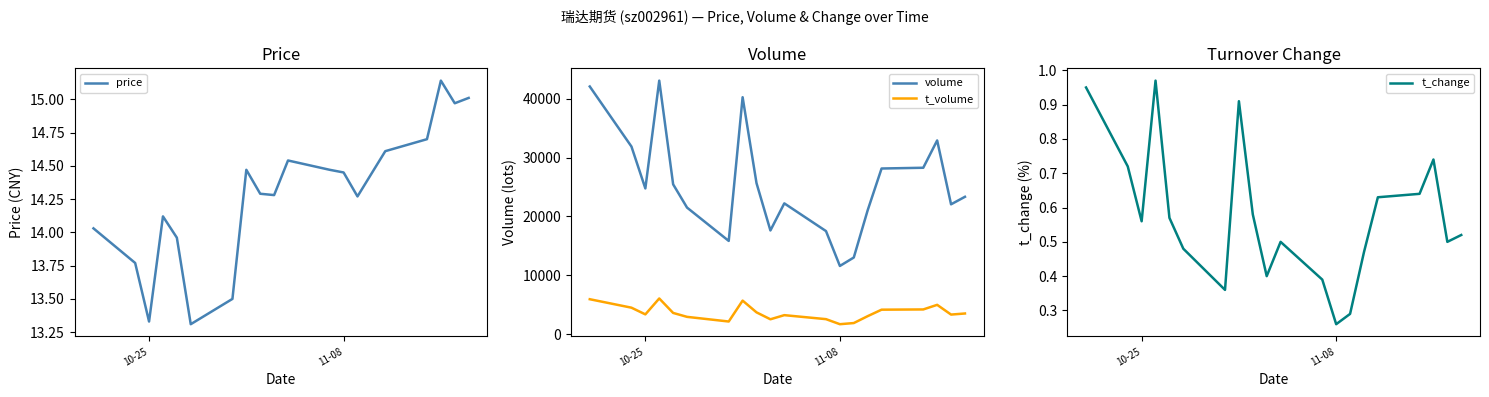

True or false: t_volume and volume intersect in this chart.

False